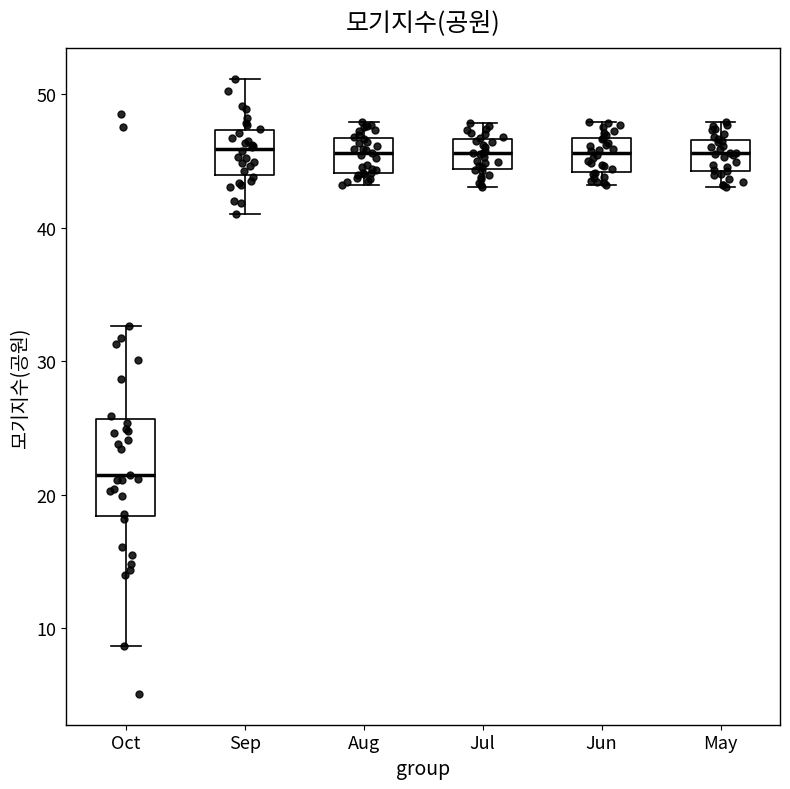

Reading left to right, read every box against the y-axis: the position of its median line, the range the box covers, and the ends of its whiskers. The values are not printed on the chart, so give them approximately, as read against the axis.

Oct: median 22, box 18 to 26, whiskers 9 to 33
Sep: median 46, box 44 to 47, whiskers 41 to 51
Aug: median 46, box 44 to 47, whiskers 43 to 48
Jul: median 46, box 44 to 47, whiskers 43 to 48
Jun: median 46, box 44 to 47, whiskers 43 to 48
May: median 46, box 44 to 47, whiskers 43 to 48